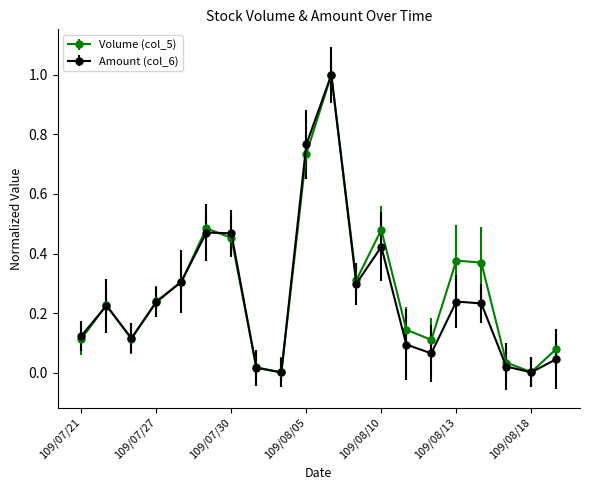

How many interior local valleys does the Volume (col_5) series have?

5